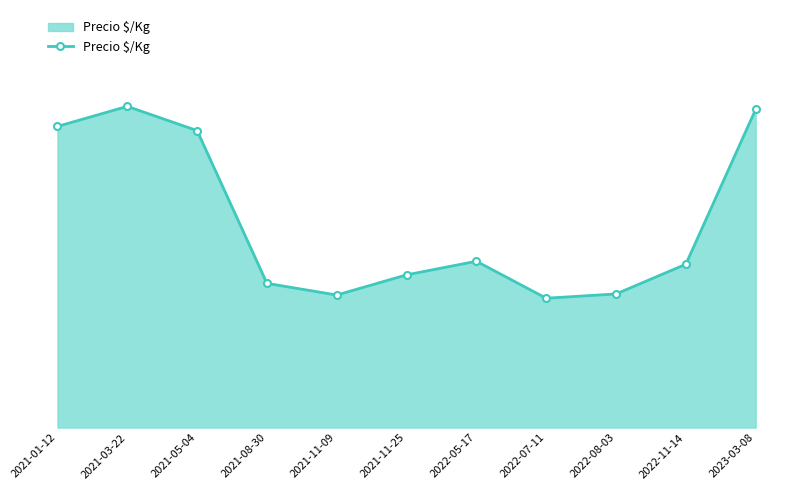

Reading left to right, extract all data points from this chart.

2021-01-12=4733	2021-03-22=5048	2021-05-04=4667	2021-08-30=2267	2021-11-09=2083	2021-11-25=2400	2022-05-17=2614	2022-07-11=2033	2022-08-03=2100	2022-11-14=2567	2023-03-08=5000